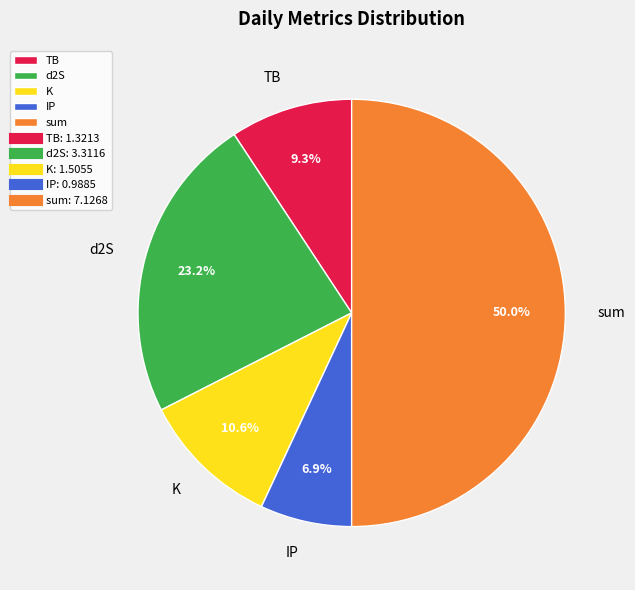

Does K account for over 50% of the chart?

No